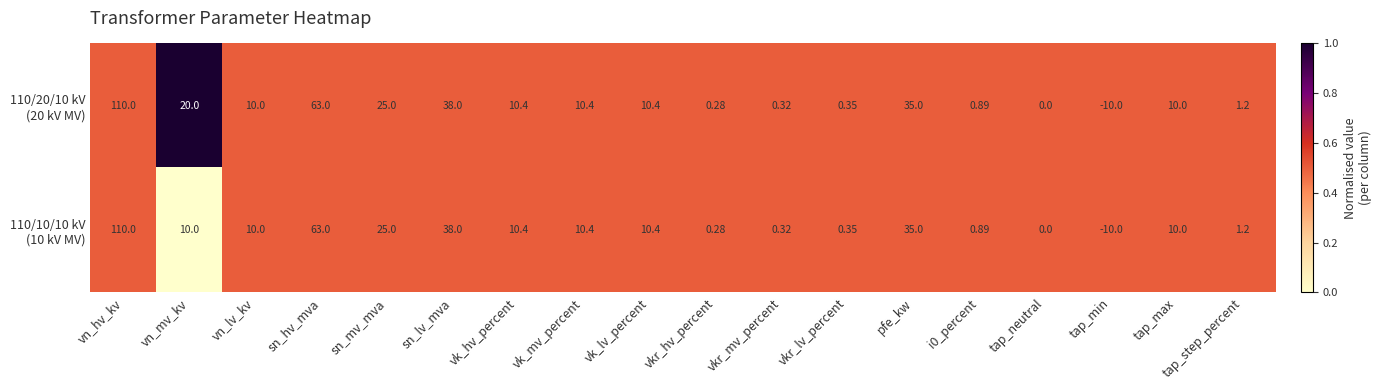

At tap_min, list the series in order from smallest to largest.

110/20/10 kV (20 kV MV), 110/10/10 kV (10 kV MV)